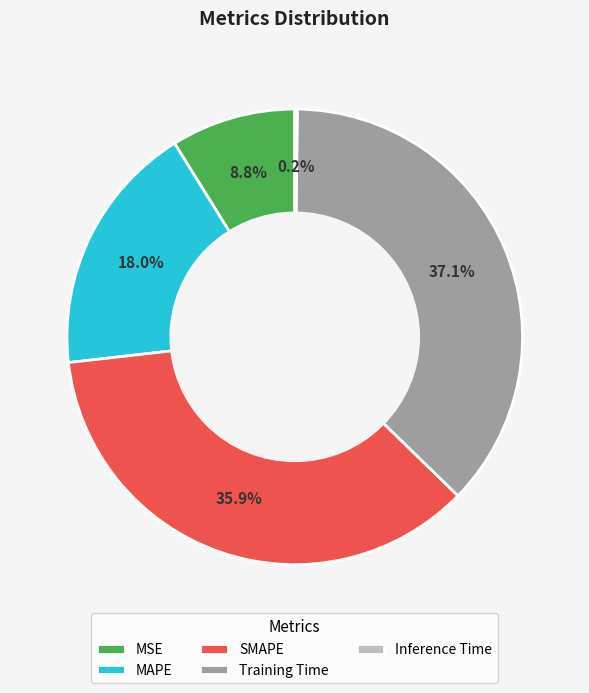

Which has a higher value, MAPE or Training Time?

Training Time